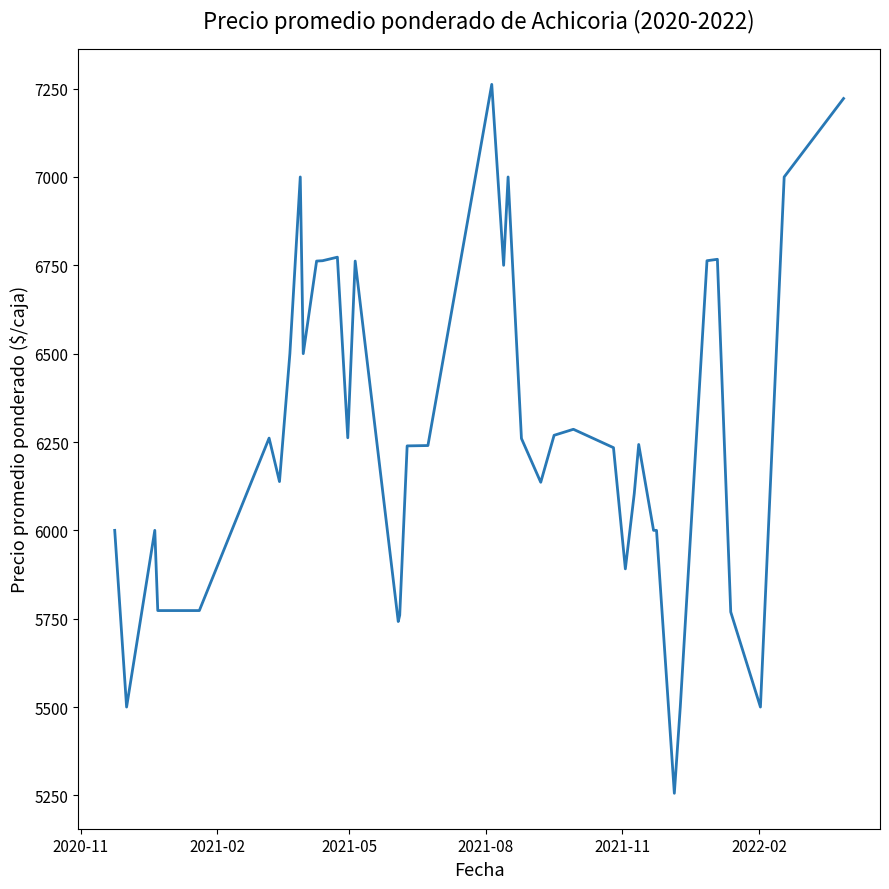

How many lines are shown in the chart?

1